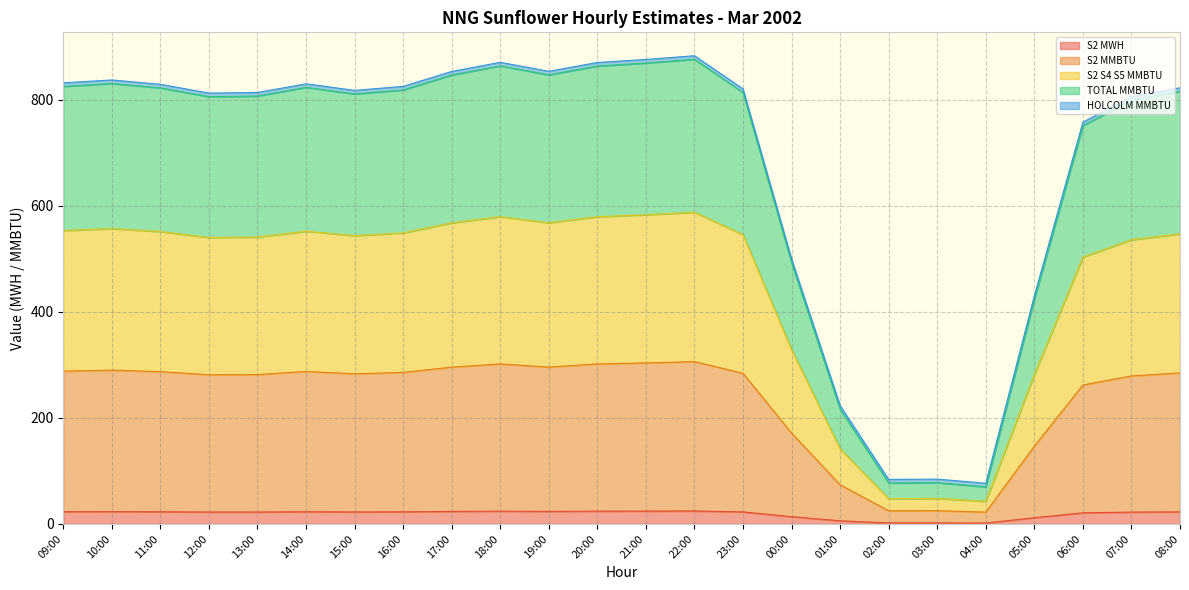

Which series has the largest total across all categories?

TOTAL MMBTU